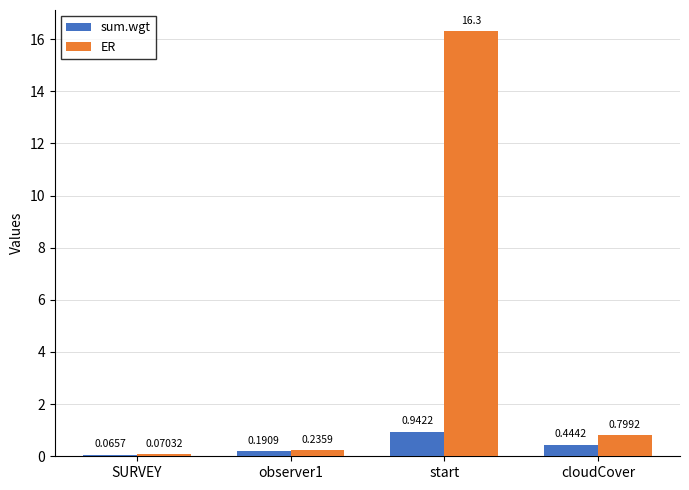

What is the sum of all sum.wgt values?

1.6